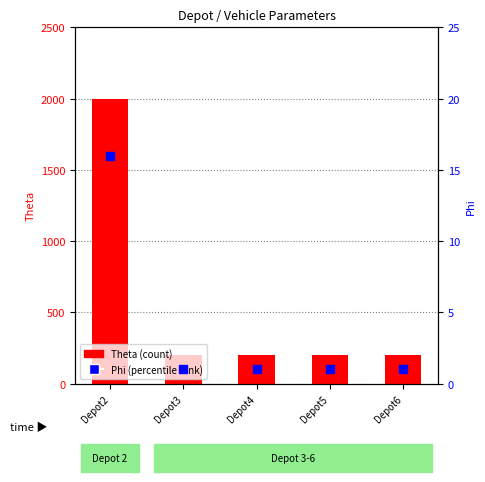

Which series reaches the minimum Y coordinate?

Phi